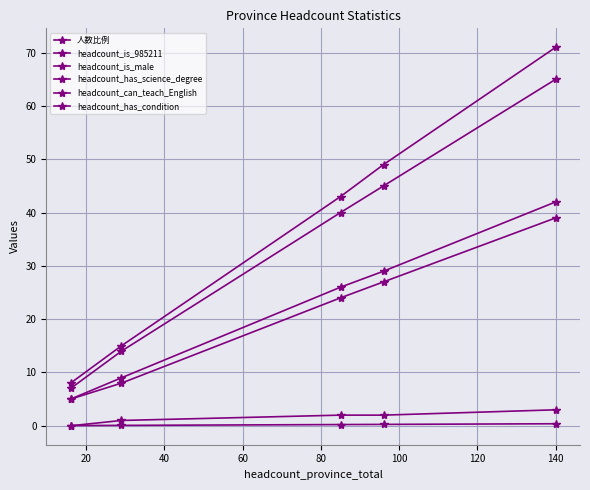

At how many categories does at least one series exceed 12?

4